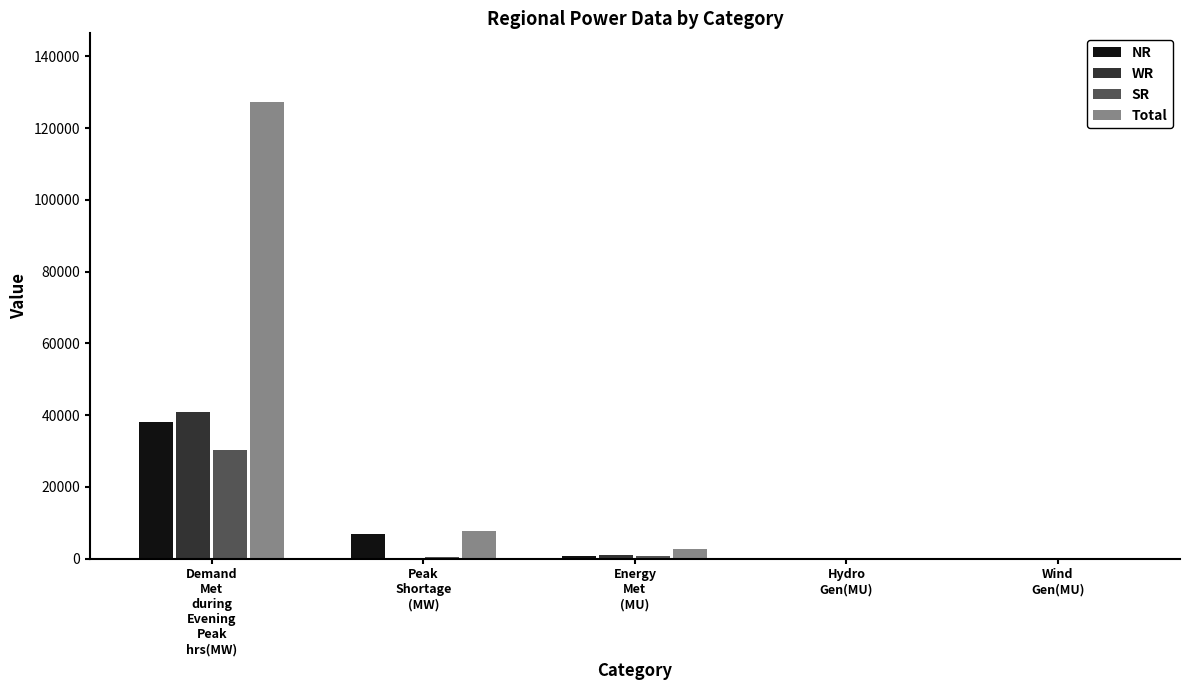

Where does the SR series first go above 400?

Demand
Met
during
Evening
Peak
hrs(MW)